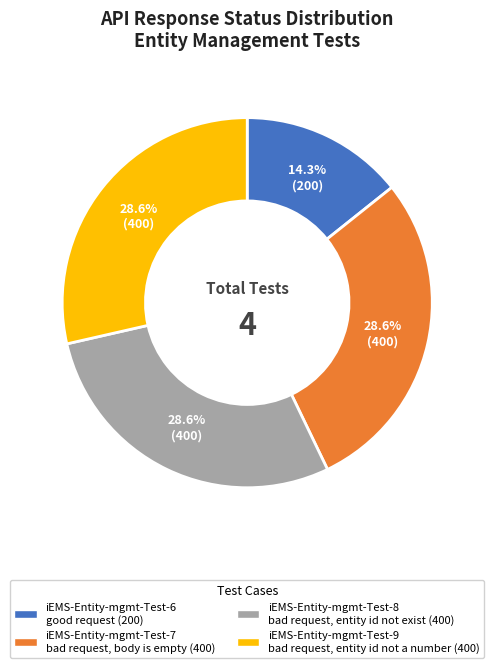

To the nearest percent, what percentage of the pie is iEMS-Entity-mgmt-Test-9?

29%